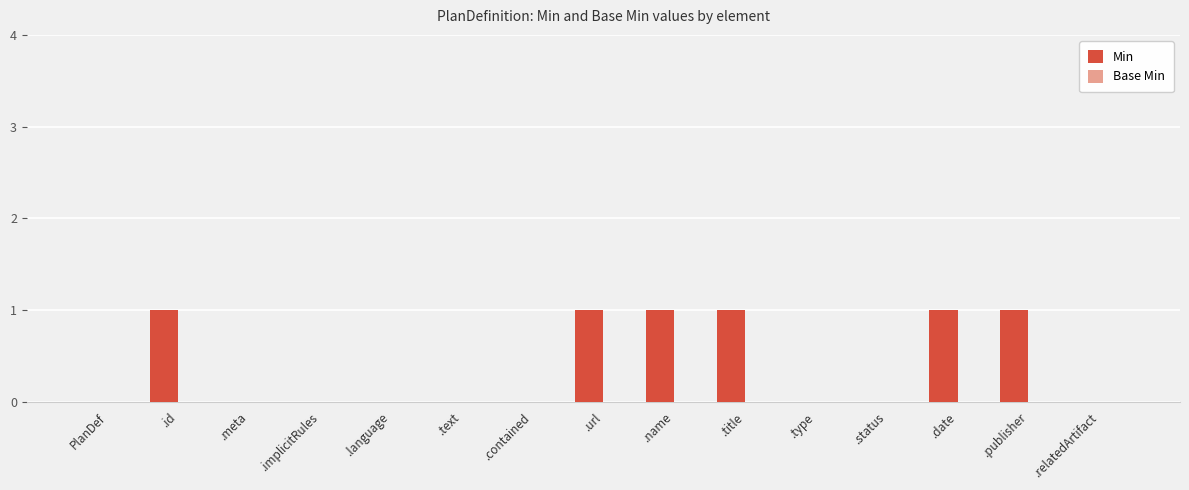

The value at PlanDef is 0. True or false?

True